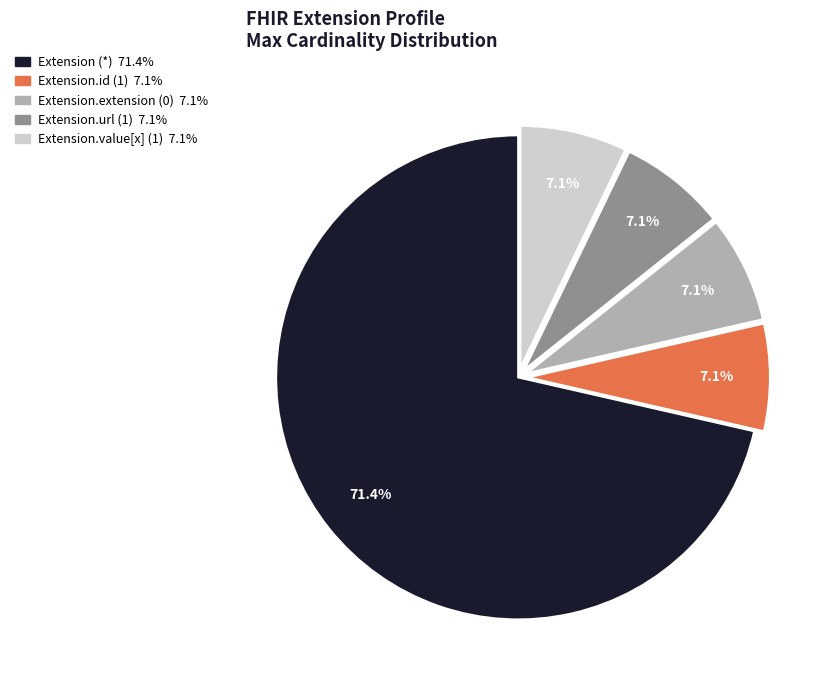

Is there a majority slice in this chart?

Yes